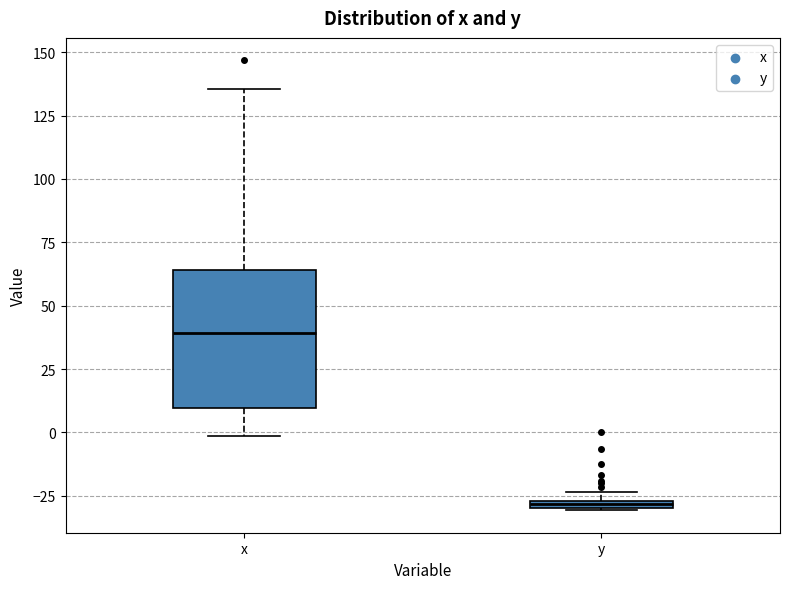

Where is the upper edge of the box for y on the y-axis? The values are not printed on the chart, so give them approximately, as read against the axis.

-25